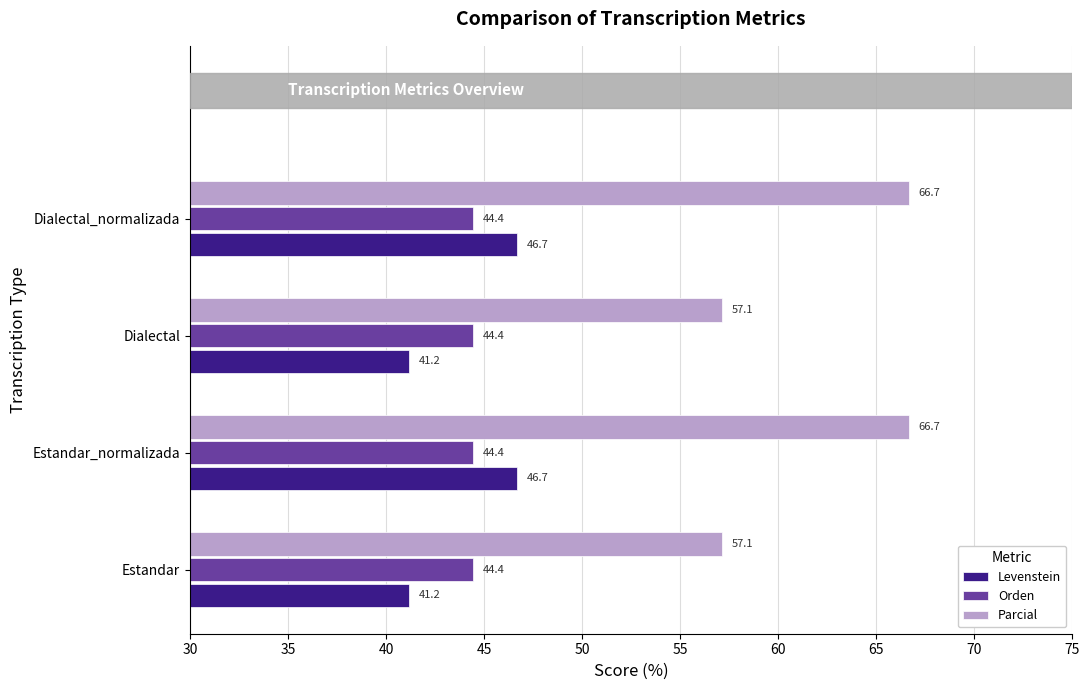

What is the smallest value displayed?

41.2